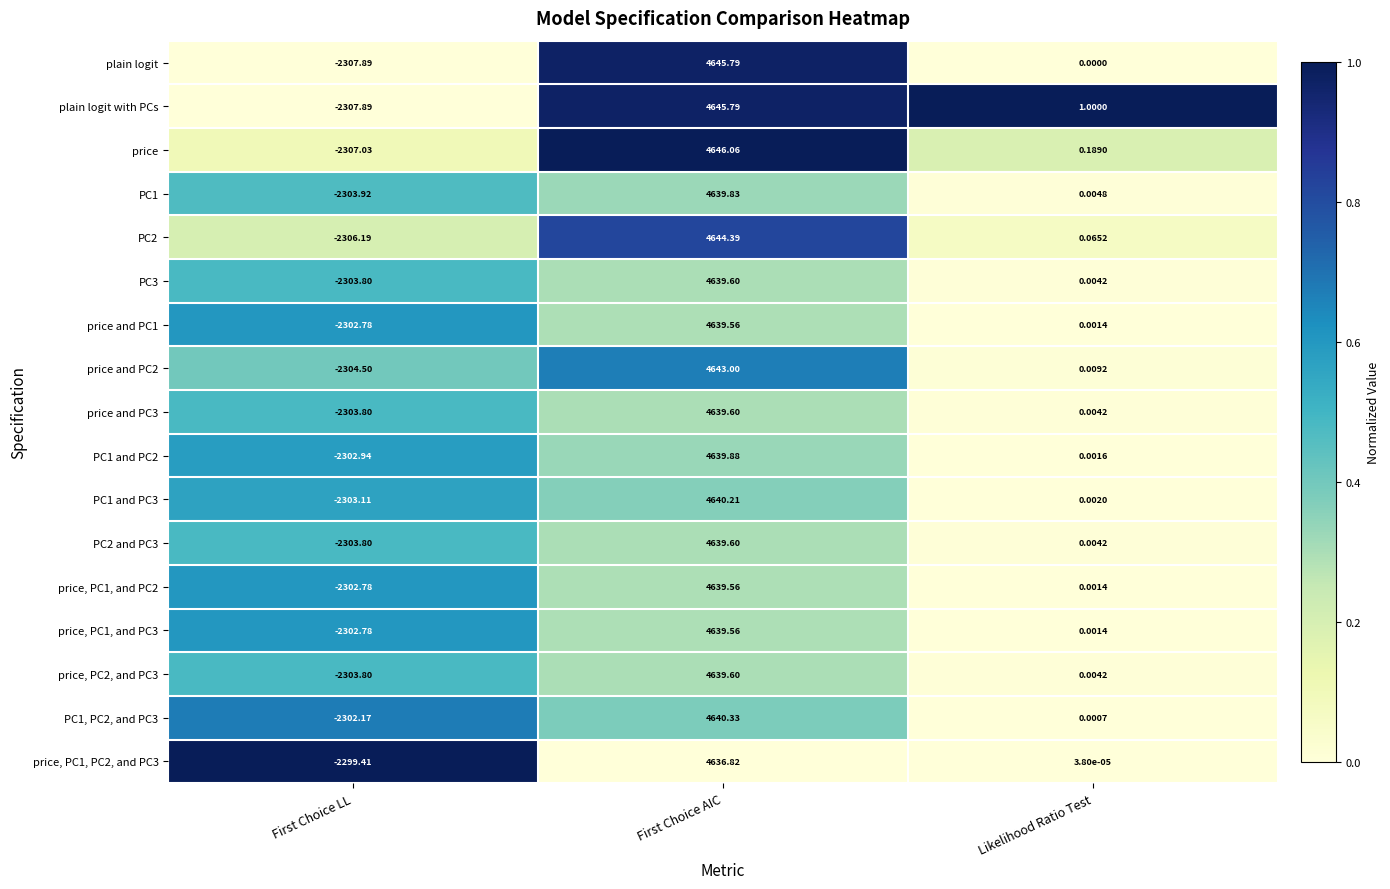

At which category is the sum across all series the highest?

First Choice AIC